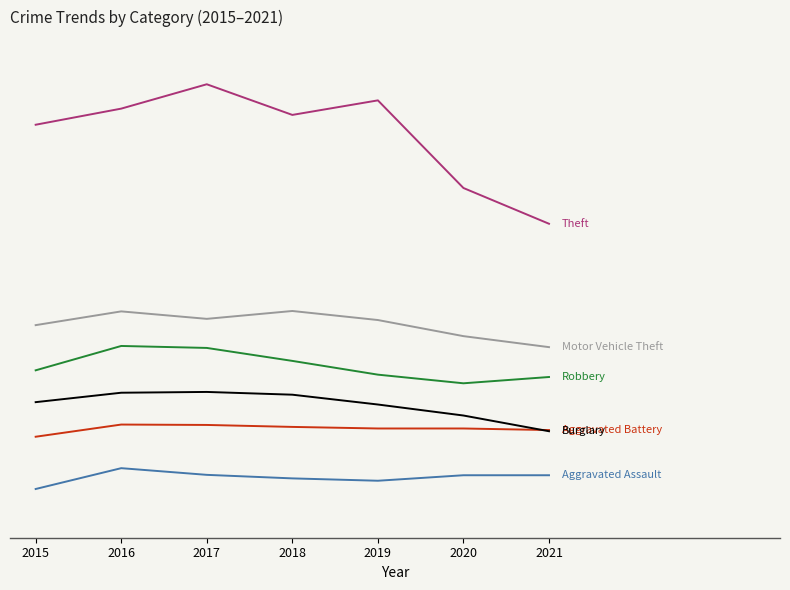

Is this an area chart (filled region under the line)?

No